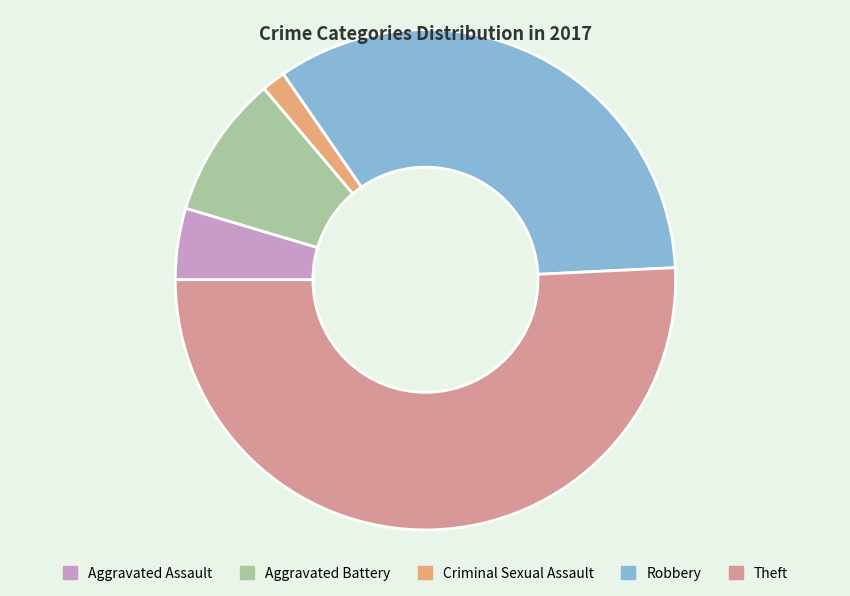

To the nearest percent, what portion does Aggravated Assault represent?

5%